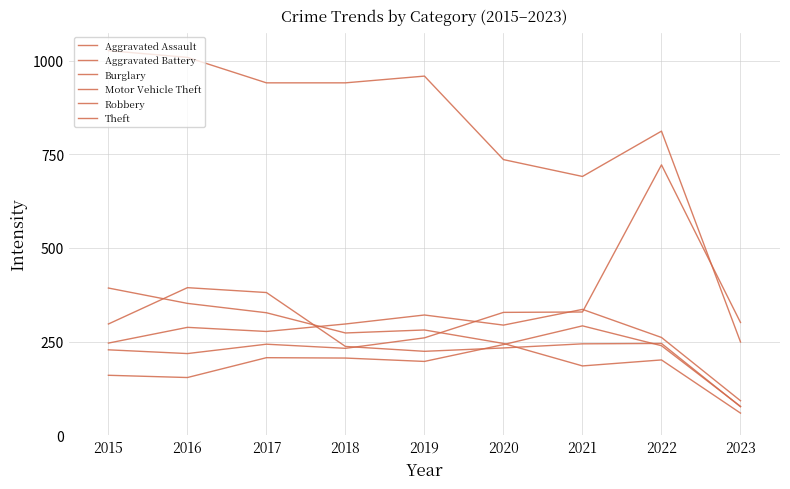

True or false: Aggravated Battery and Aggravated Assault intersect in this chart.

False